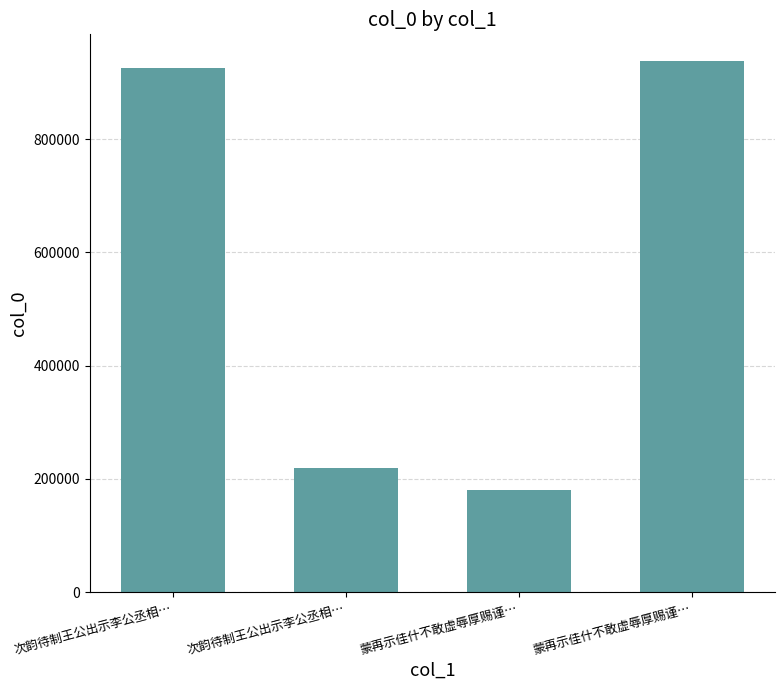

At which category does the chart reach its minimum across all series?

蒙再示佳什不敢虚辱厚赐谨…